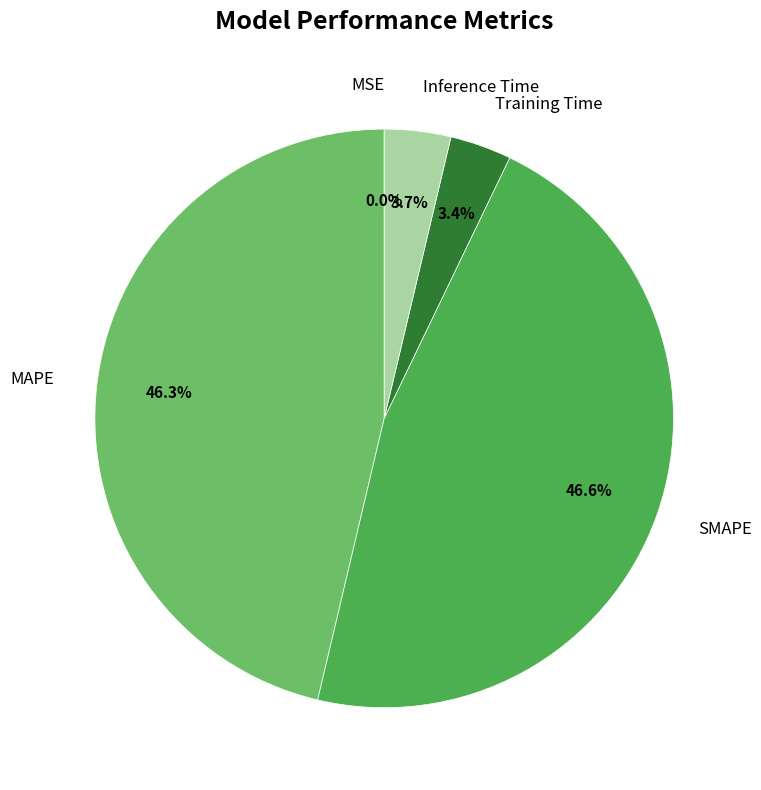

The Inference Time slice represents 4% of the pie. True or false?

True